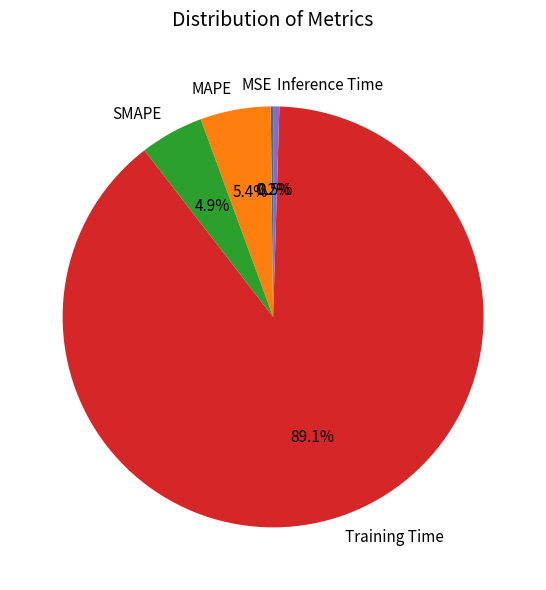

What is the largest slice in the pie chart?

Training Time